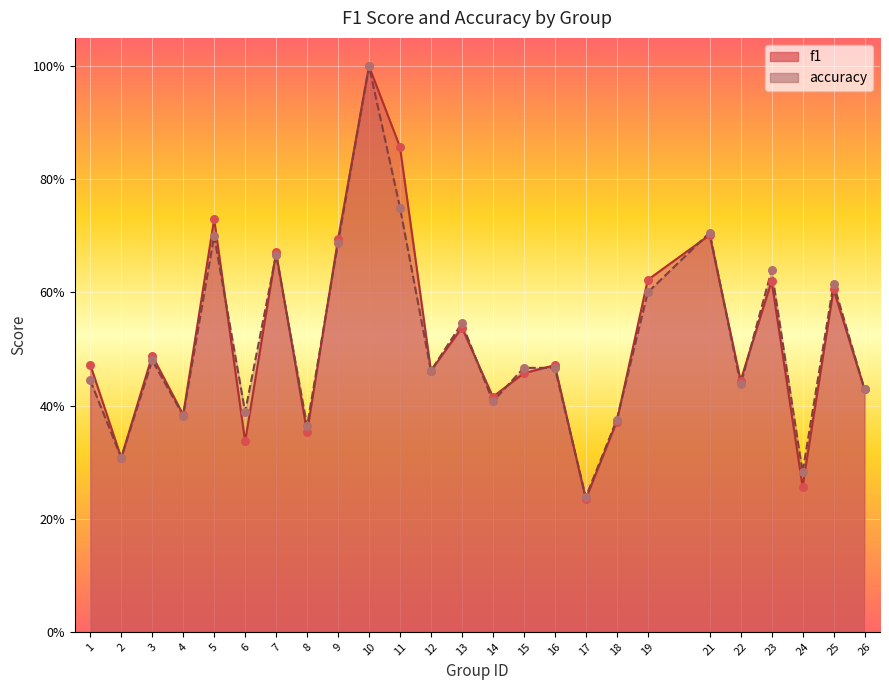

Which series has the largest Y range (max minus min)?

f1